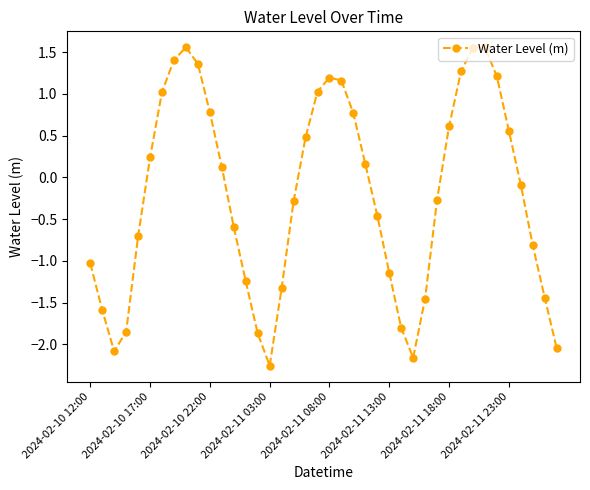

What is the value of the 12th point from the left?

0.1